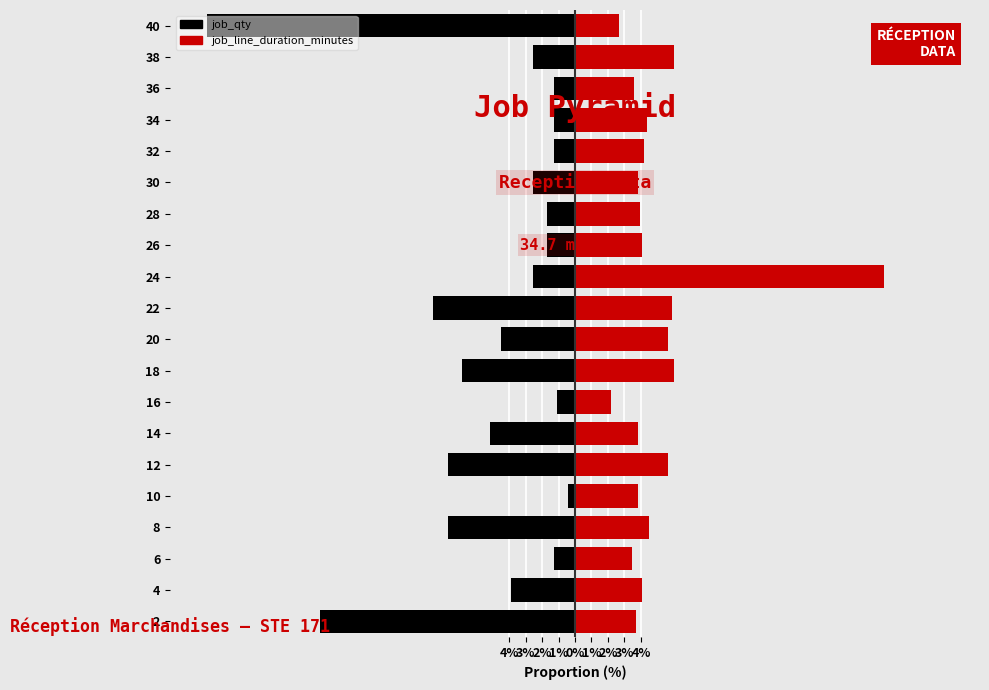

The value of job_qty at 18 is -12.3. True or false?

False